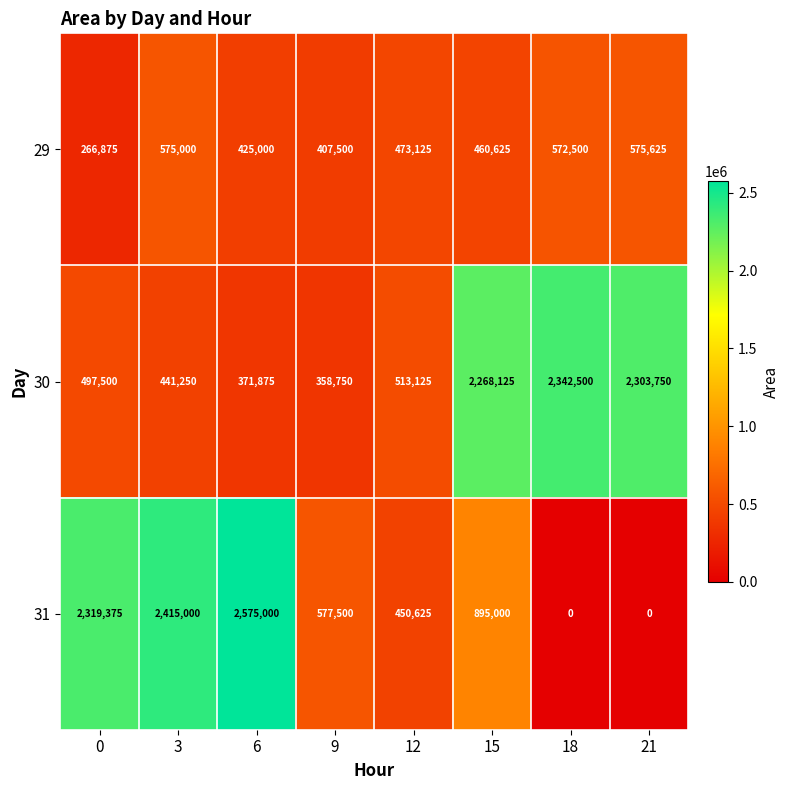

What is the difference between the 30 values at 6 and 21?

1931875